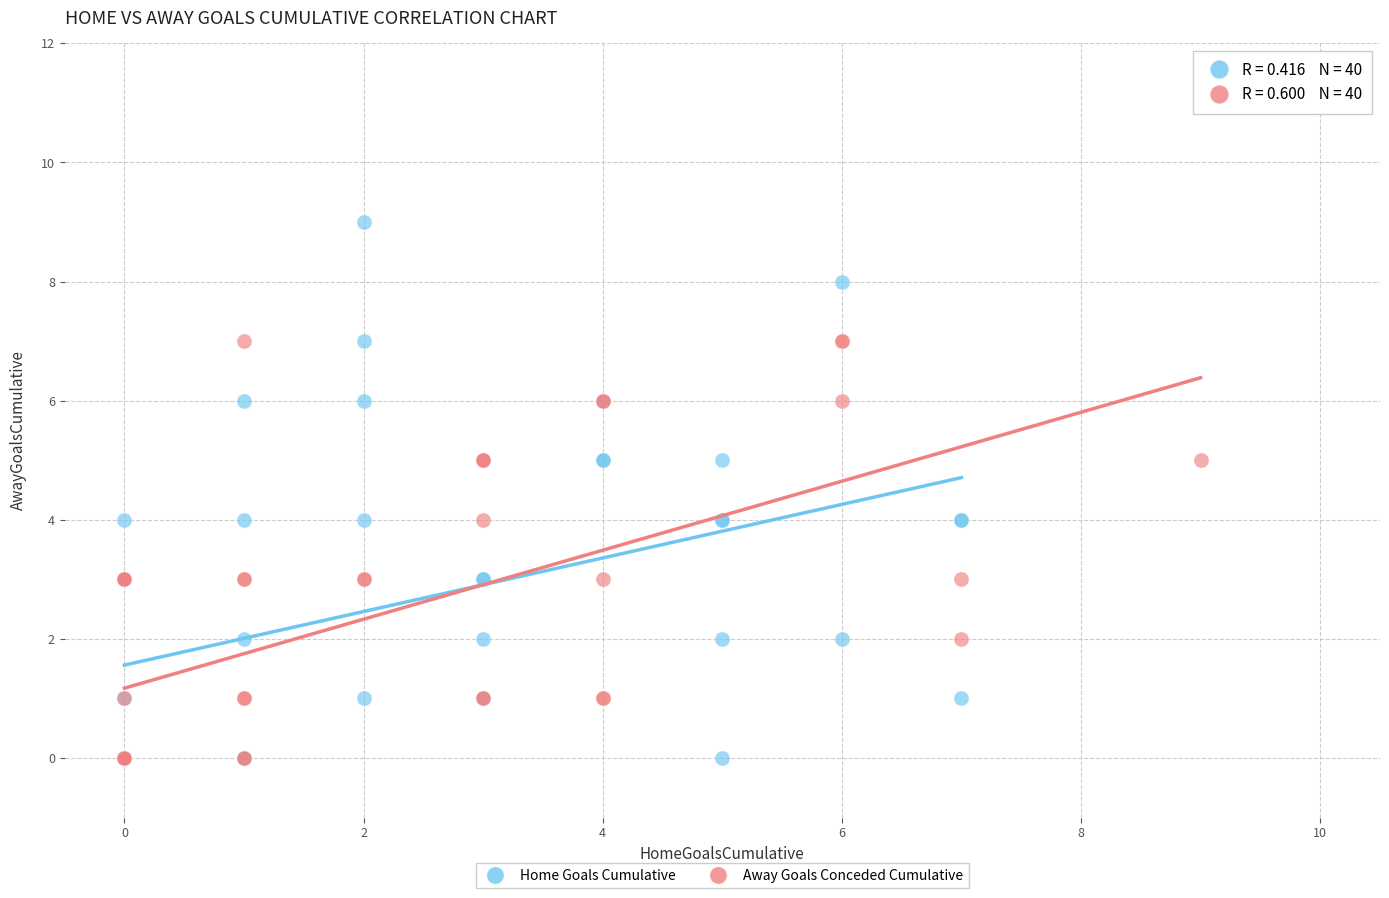

Which series has the widest spread of Y values?

Home Goals Cumulative